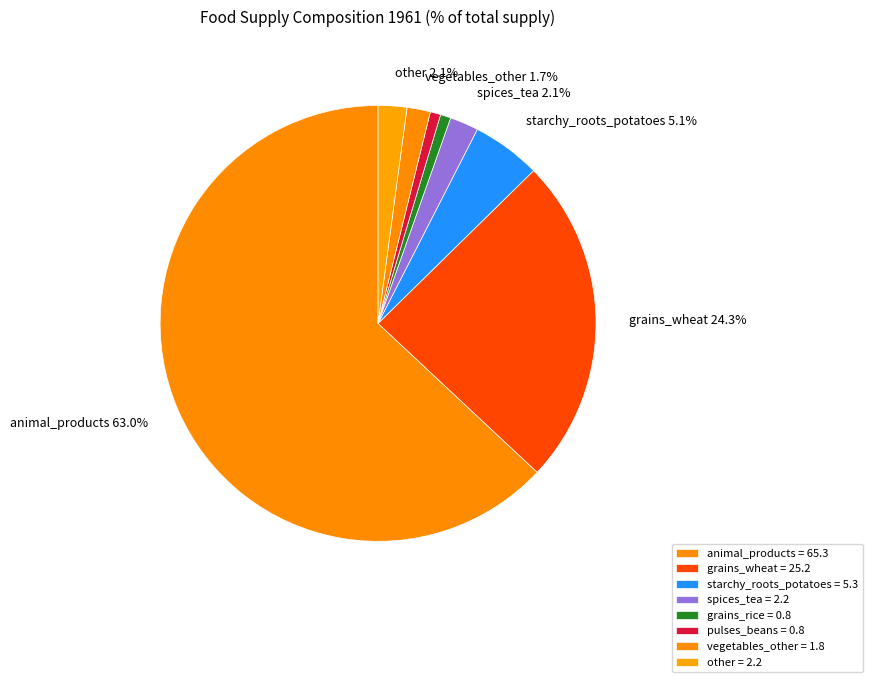

Count the number of slices in the pie.

8